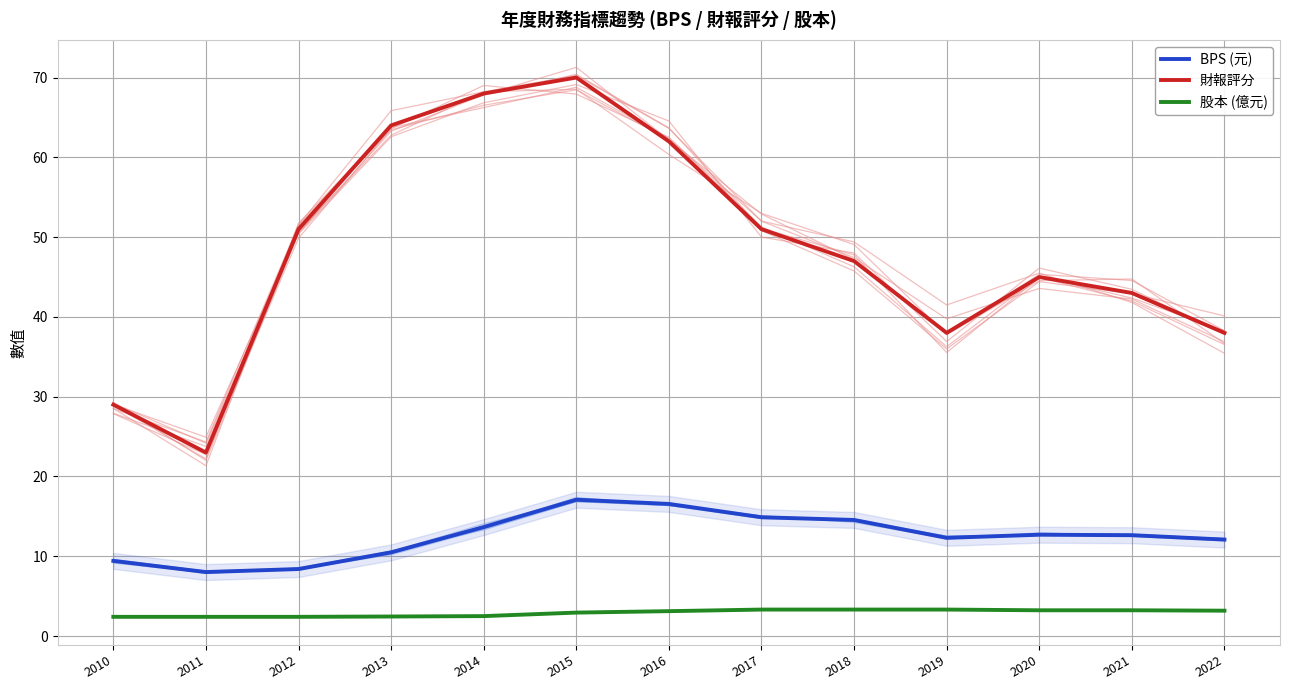

What is the difference between the highest and lowest values at 2015?

67.1